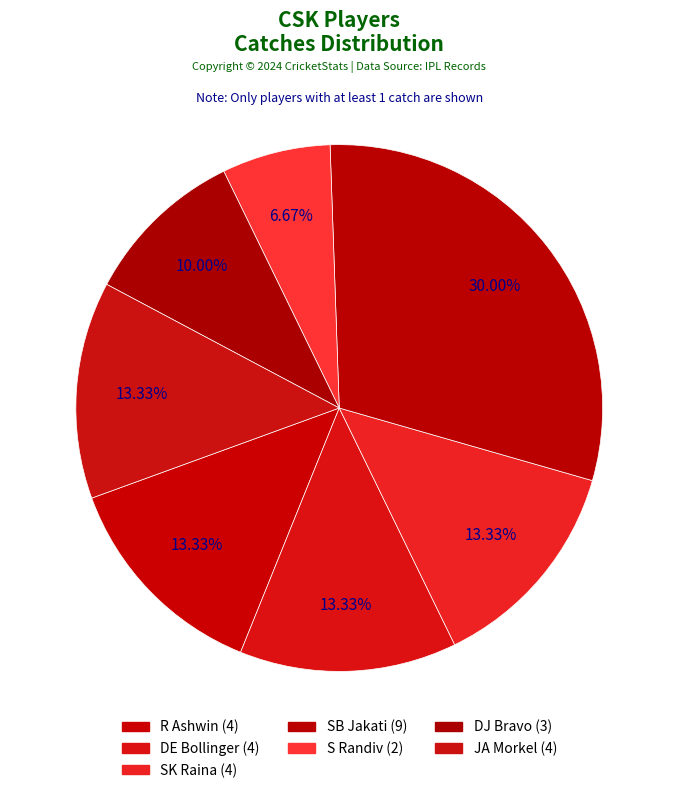

Is there any slice that represents more than half of the pie?

No